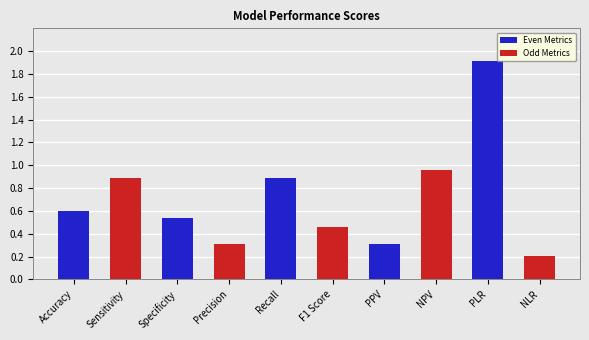

Does the chart contain stacked bars?

No